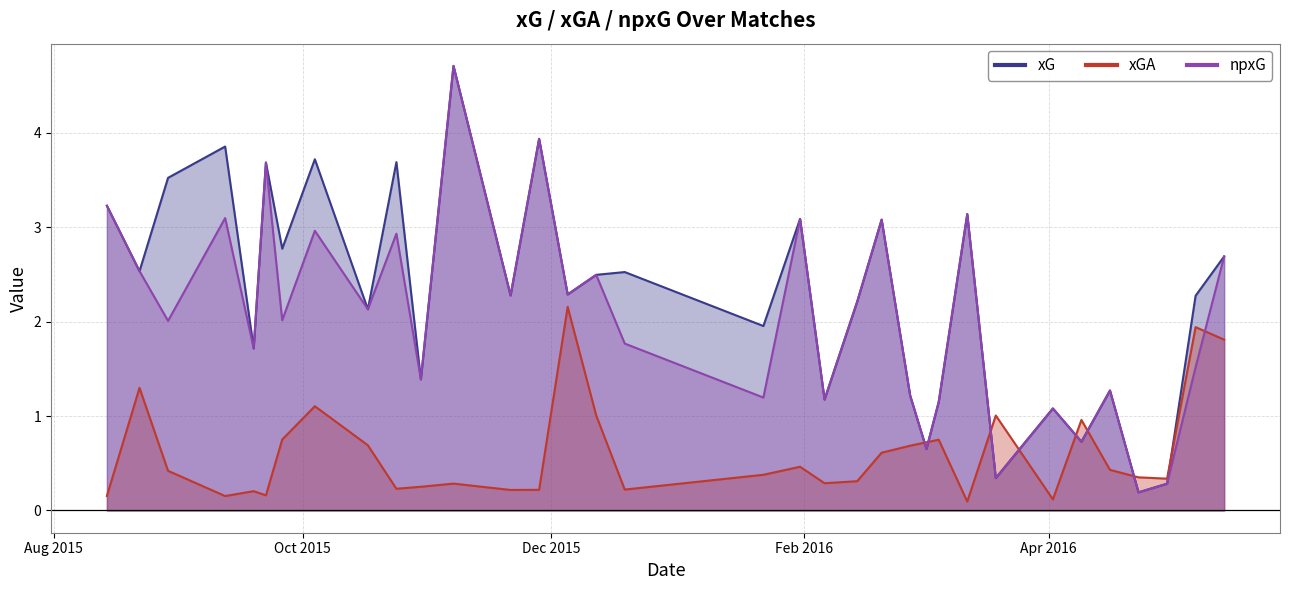

At which category does the chart reach its minimum across all series?

2016-03-12